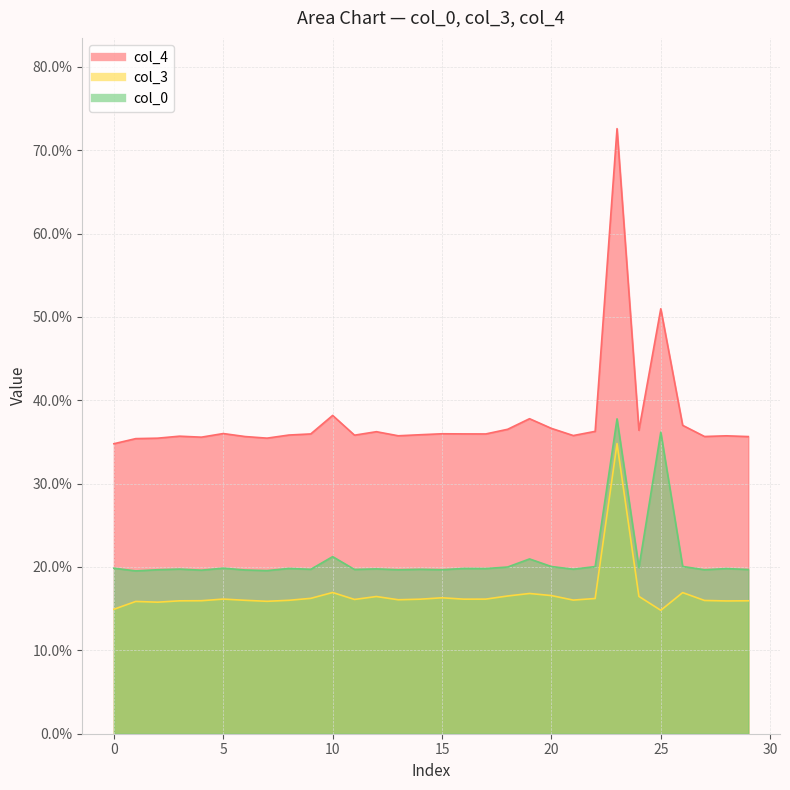

True or false: col_3 and col_0 intersect in this chart.

False